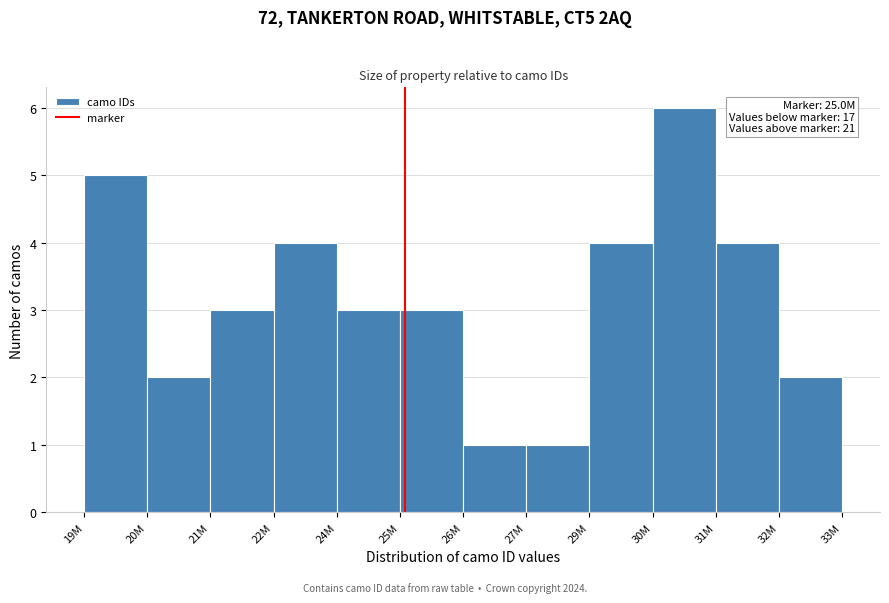

Reading left to right, extract all data points from this chart.

19M=5	20M=2	21M=3	22M=4	24M=3	25M=3	26M=1	27M=1	29M=4	30M=6	31M=4	32M=2